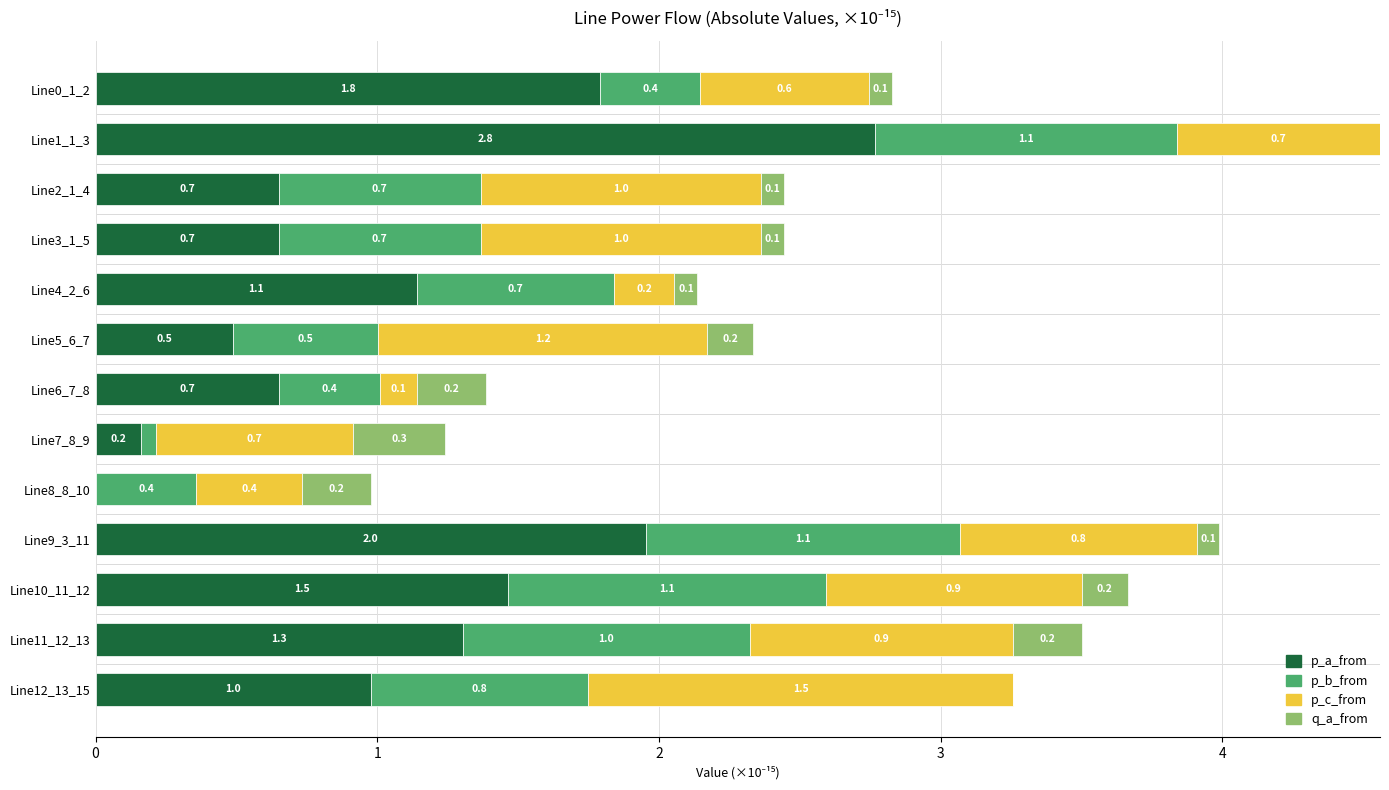

What is the total value across all series at Line1_1_3?

4.6